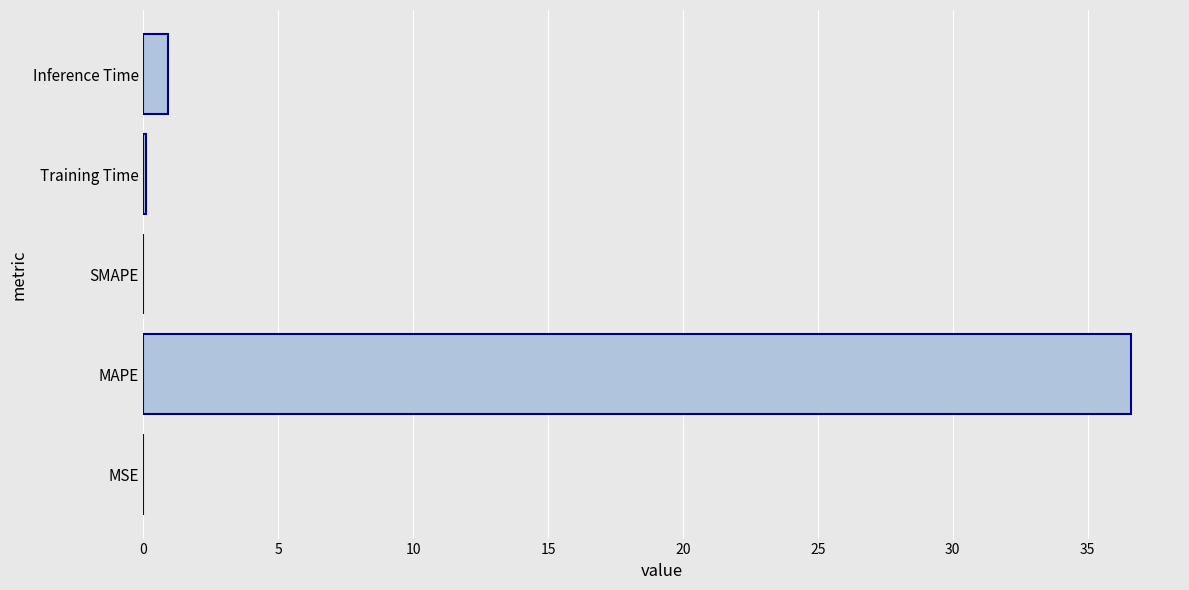

Where is the data nearest to the value 18?

Inference Time